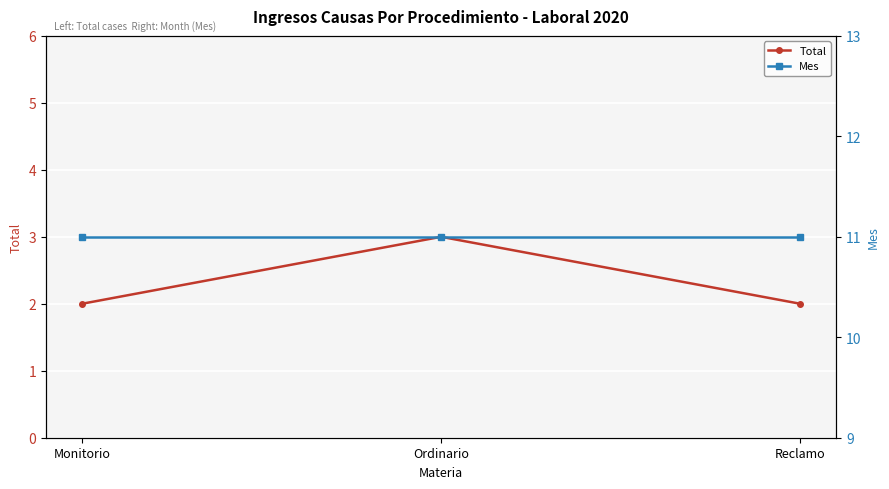

At which category is the sum across all series the highest?

Ordinario